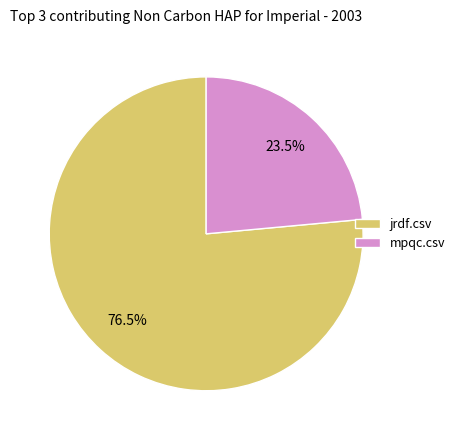

How many slices are in this pie chart?

2